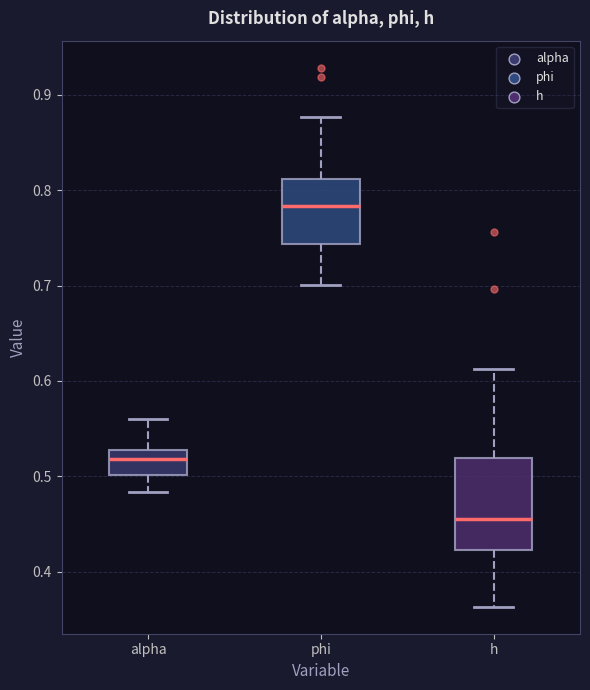

Reading left to right, transcribe this box plot: for each box, give where its median line is, the range the box spans, and where its two whiskers end, as read against the y-axis. The values are not printed on the chart, so give them approximately, as read against the axis.

alpha: median 0.52, box 0.50 to 0.53, whiskers 0.48 to 0.56
phi: median 0.78, box 0.74 to 0.81, whiskers 0.70 to 0.88
h: median 0.46, box 0.42 to 0.52, whiskers 0.36 to 0.61